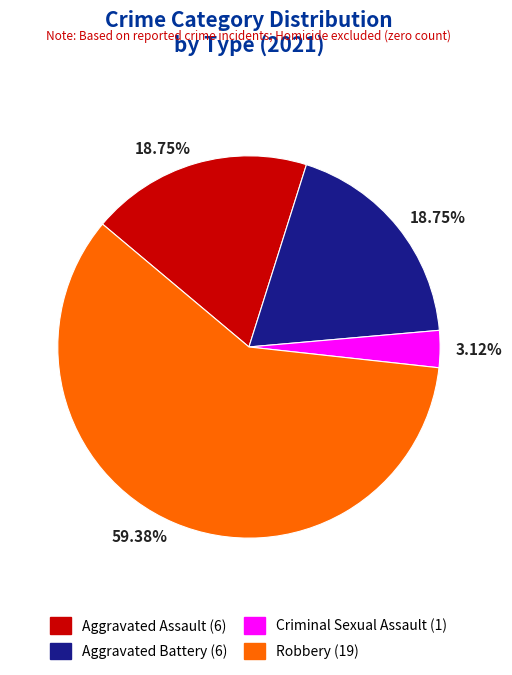

Is there a majority slice in this chart?

Yes